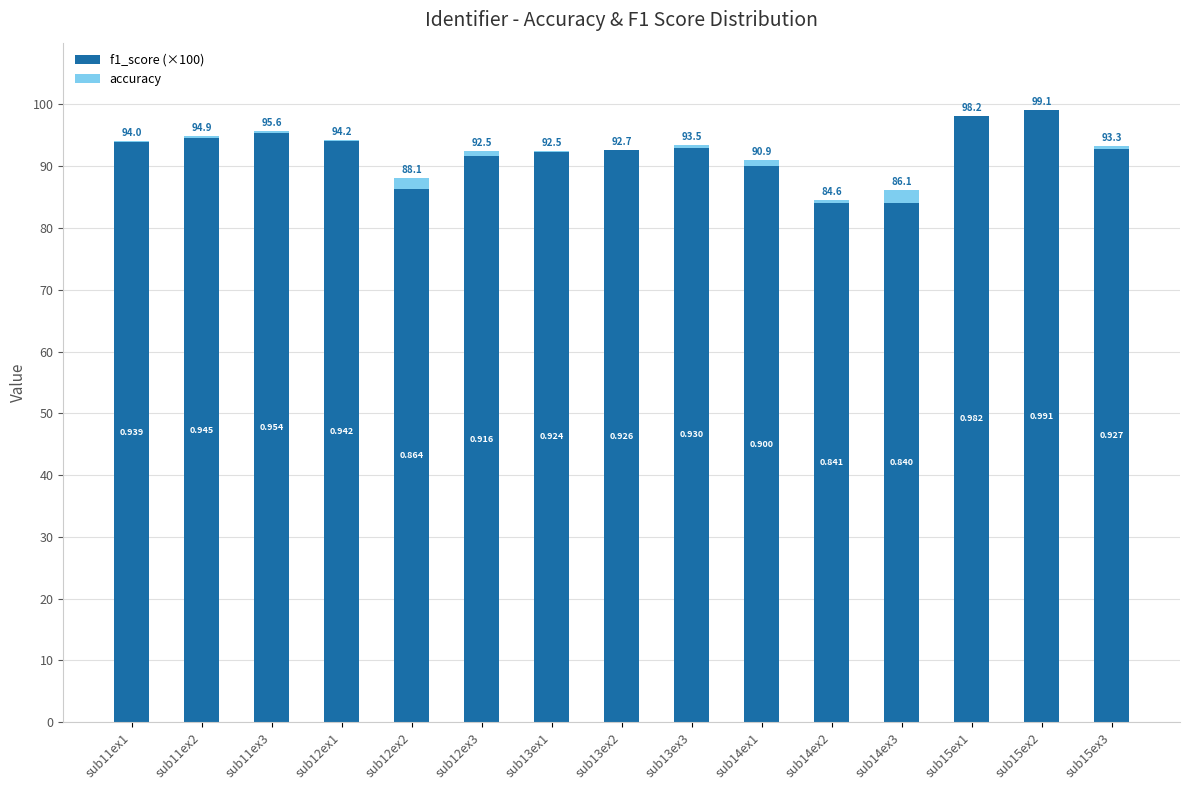

The accuracy series shows 0.2 at sub11ex3. True or false?

True